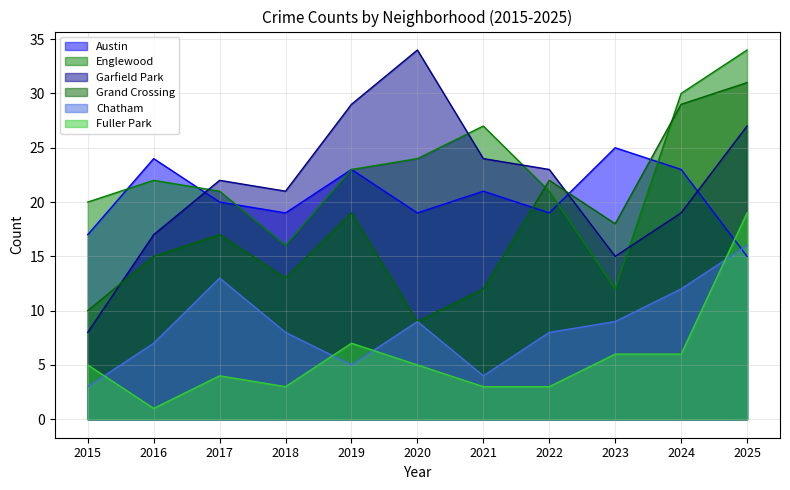

At which label is Garfield Park closest to 21?

2018